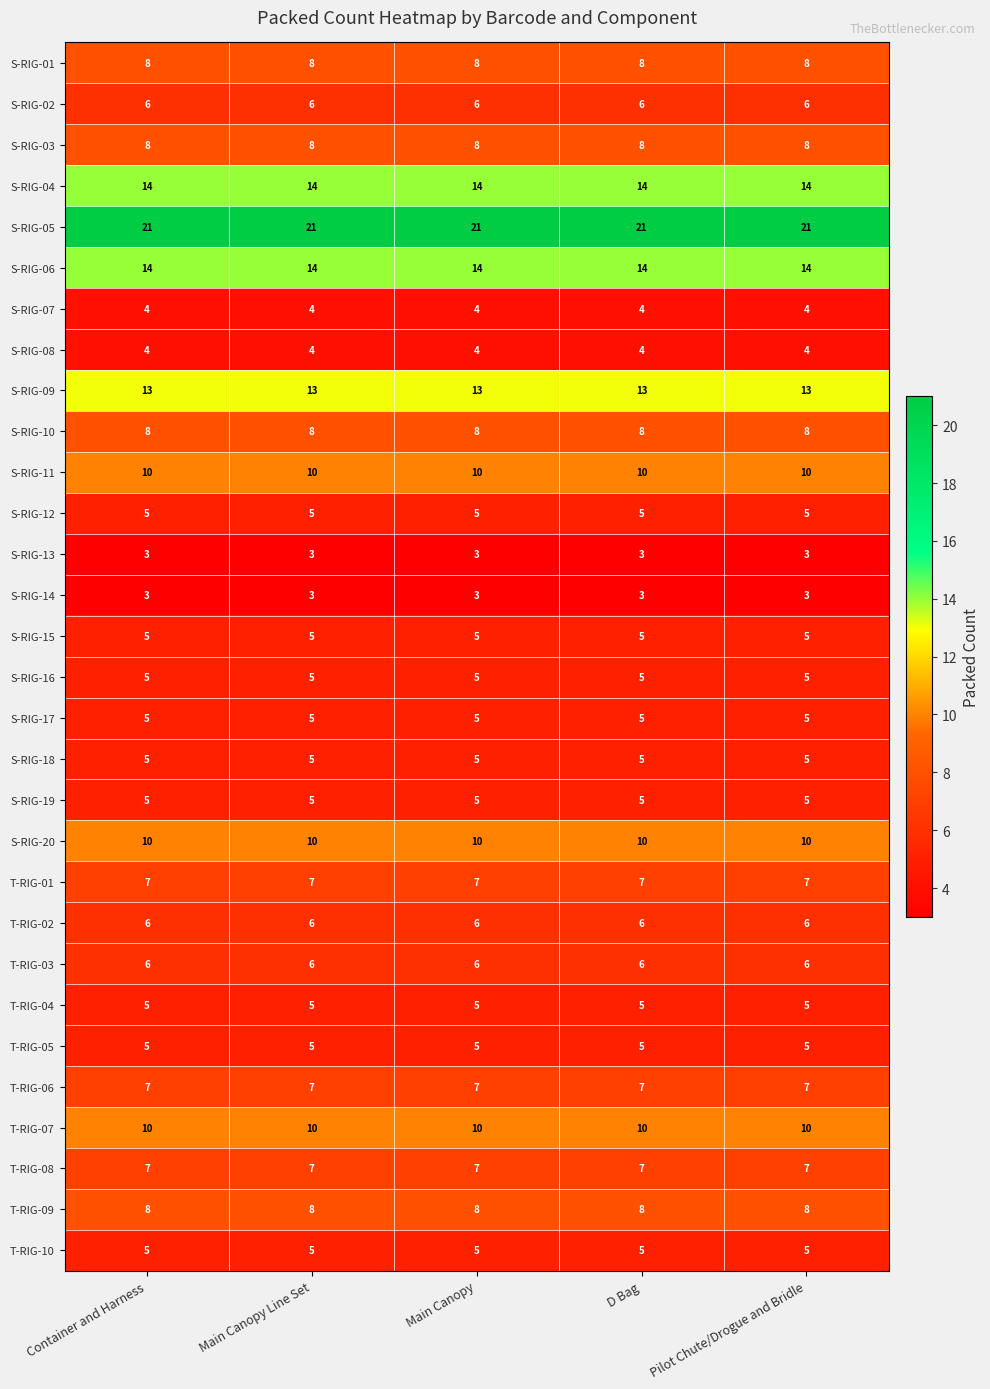

What is the highest value of the S-RIG-11 series?

10